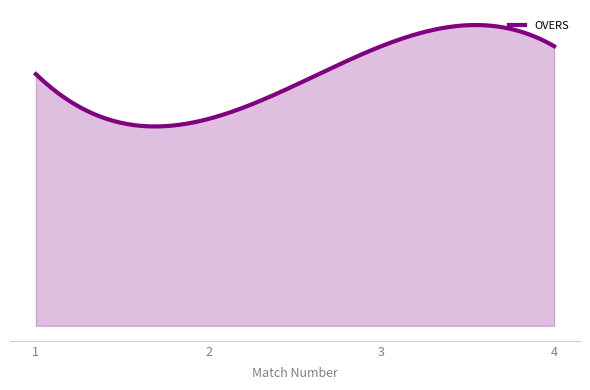

What is the sum of all values?

36.4